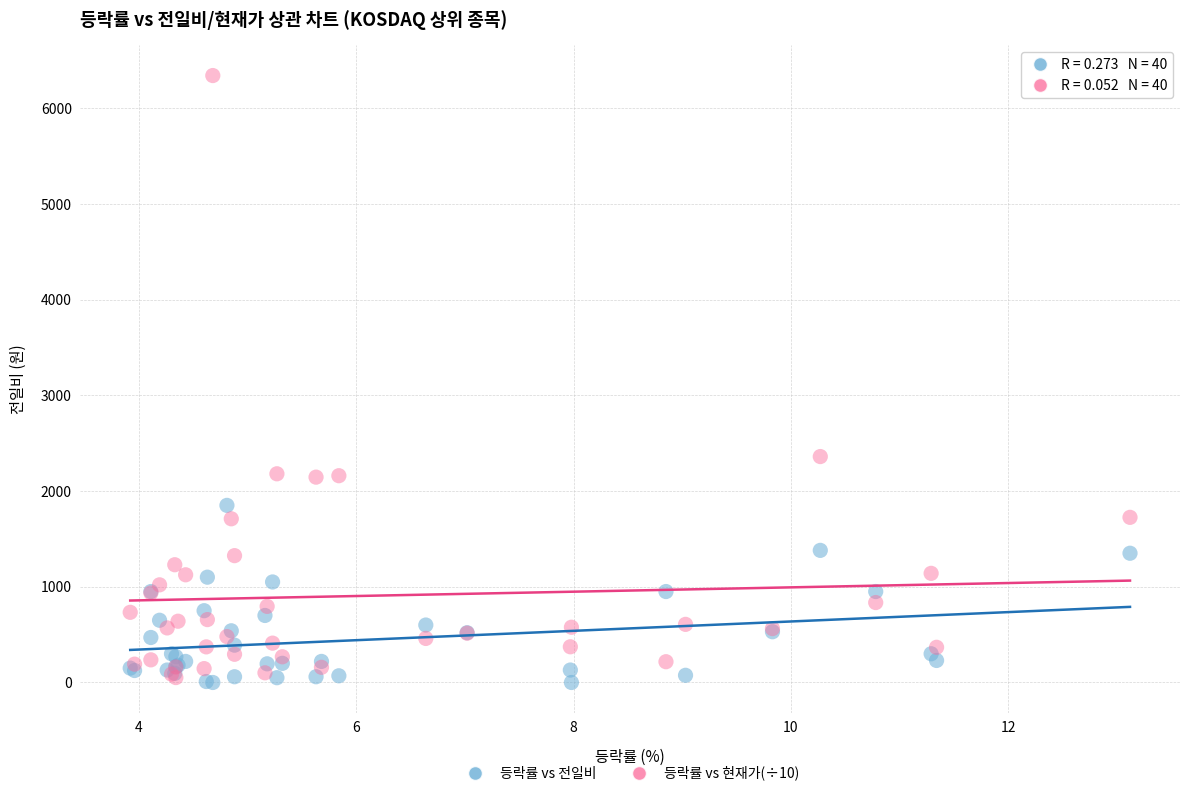

Which series has the largest Y range (max minus min)?

등락률 vs 현재가(÷10)